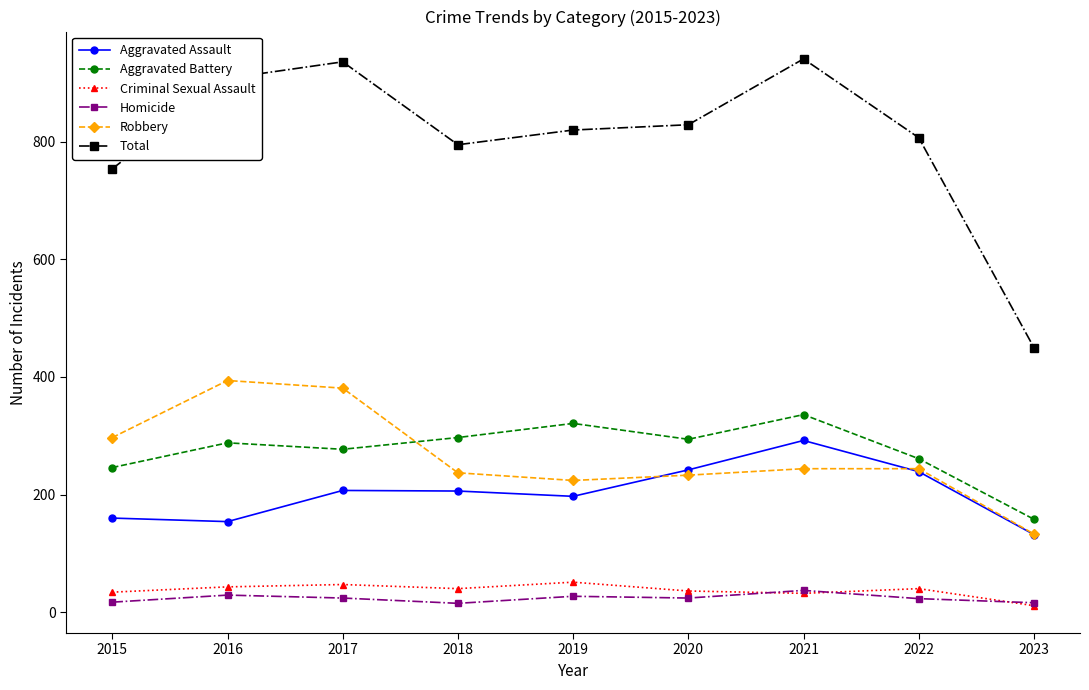

Is it true that Aggravated Battery equals 510 at 2018?

False